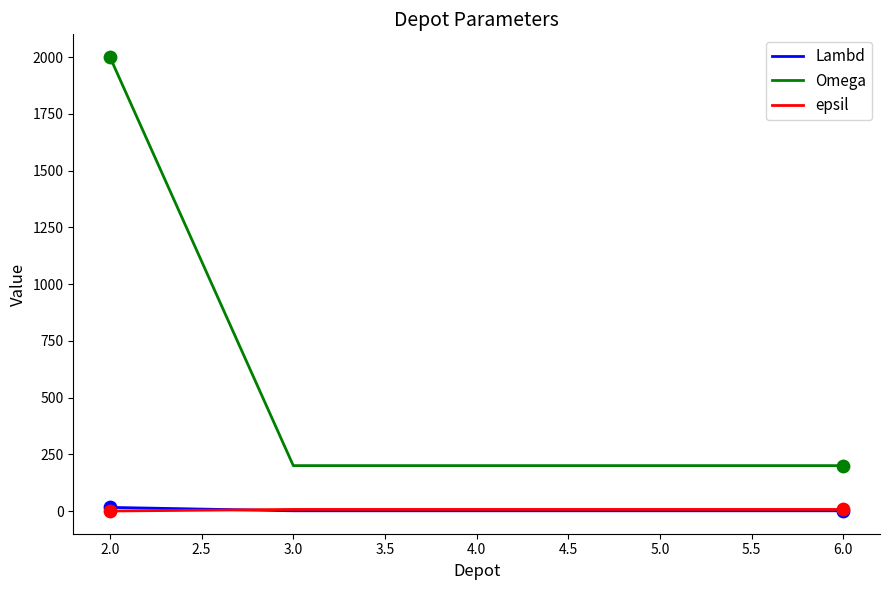

Which series has the largest range (max minus min)?

Omega